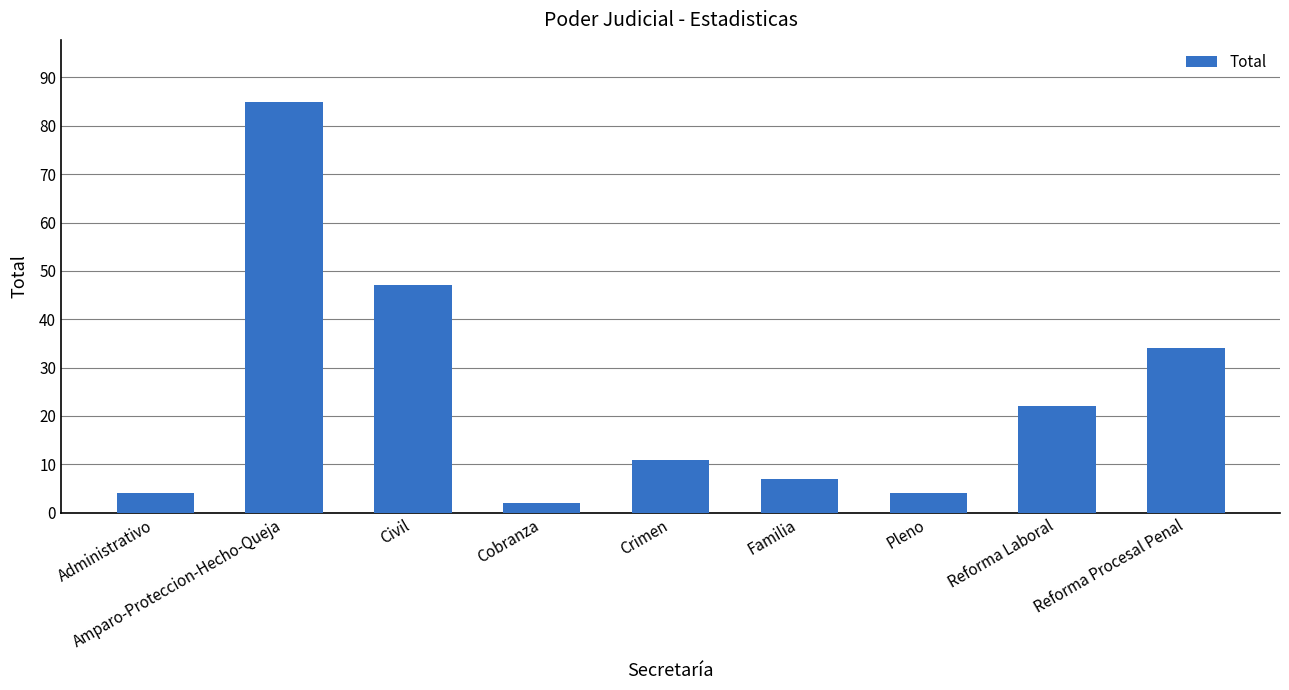

What is the ratio of the value at Reforma Laboral to the value at Amparo-Proteccion-Hecho-Queja?

0.3